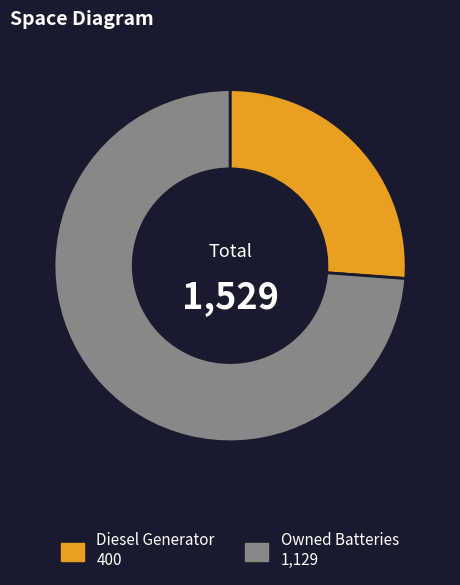

Is there a majority slice in this chart?

Yes